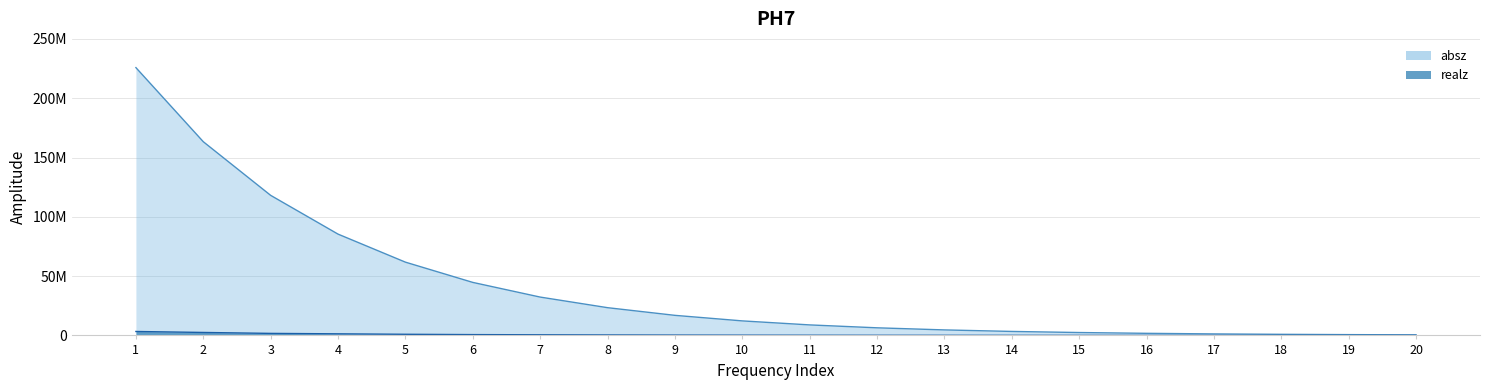

What is the value of the realz point at the 4th from the left?

1341430.0